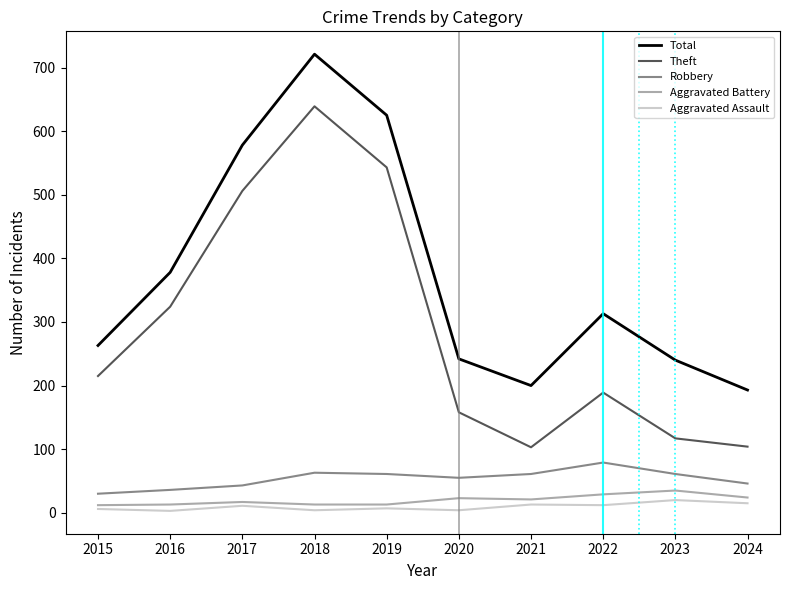

Which series has the largest total across all categories?

Total